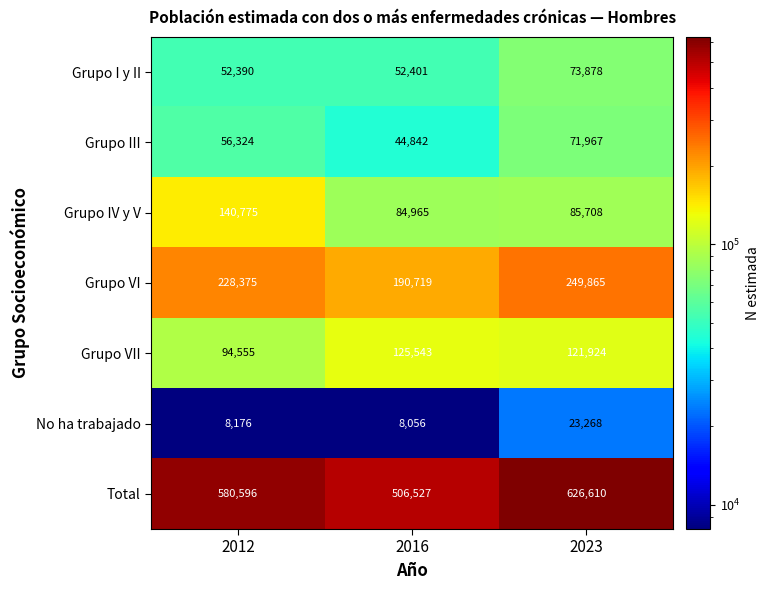

What is the spread (max minus min) of values at 2016?

498471